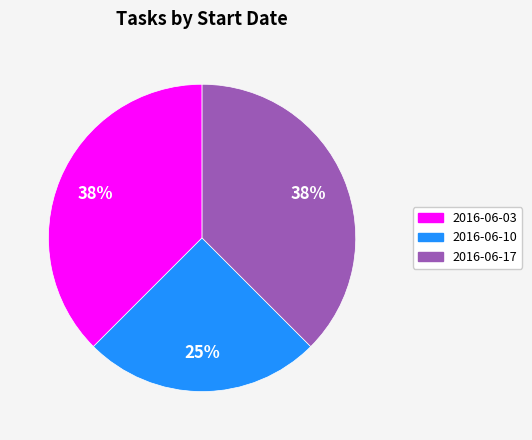

Which slice is the smallest?

2016-06-10